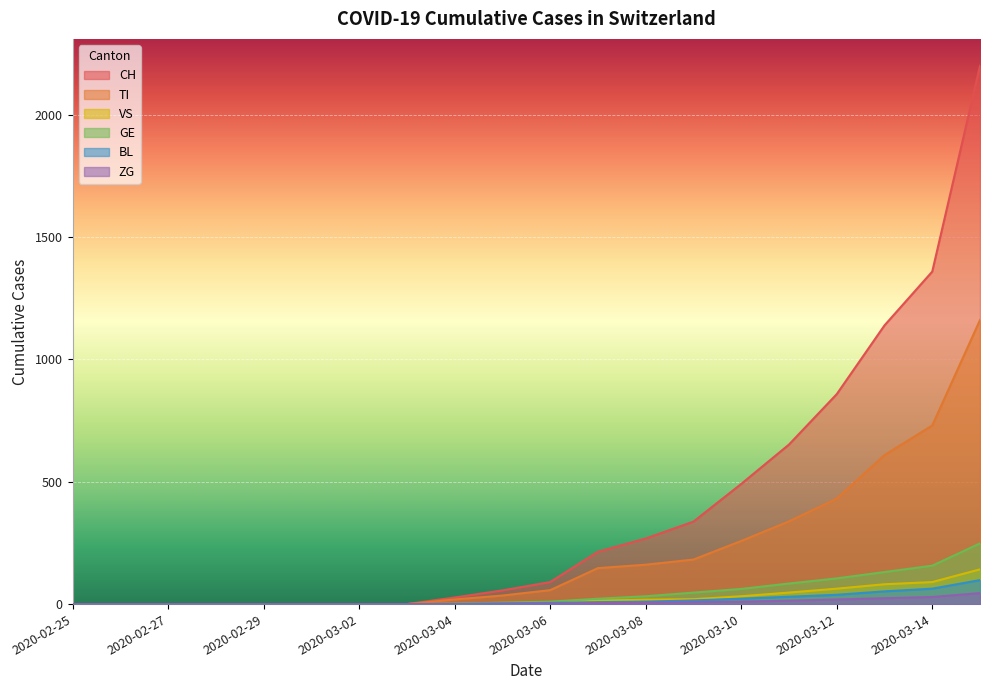

What is the label of the 14th point from the right?

2020-03-02